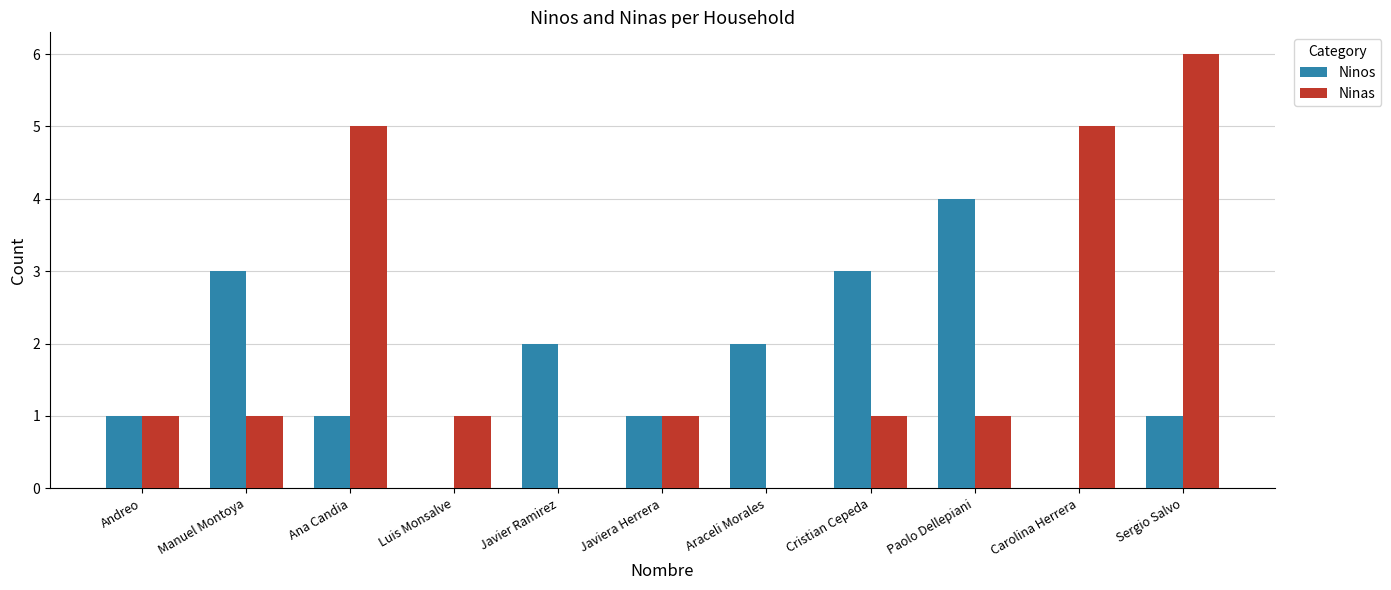

The value of Ninos at Luis Monsalve is 0. True or false?

True